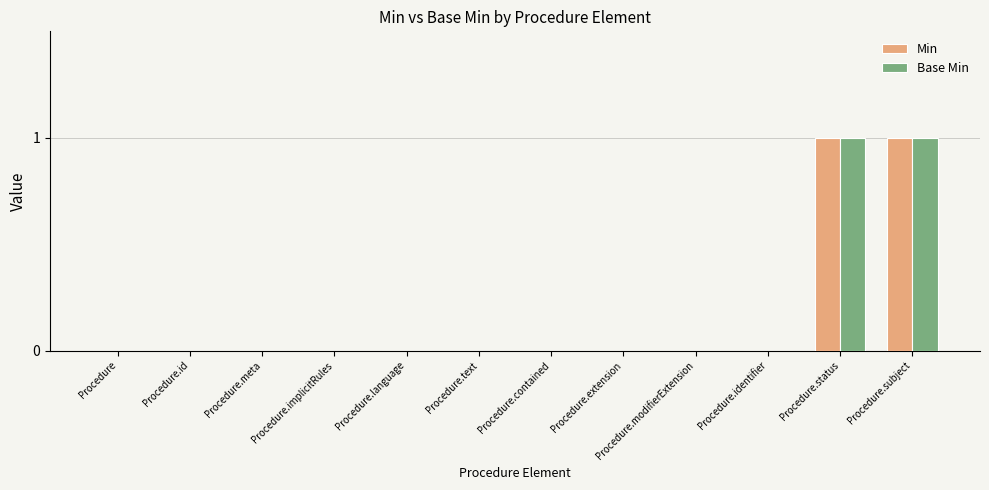

Are the bars grouped side by side (vs. stacked)?

Yes